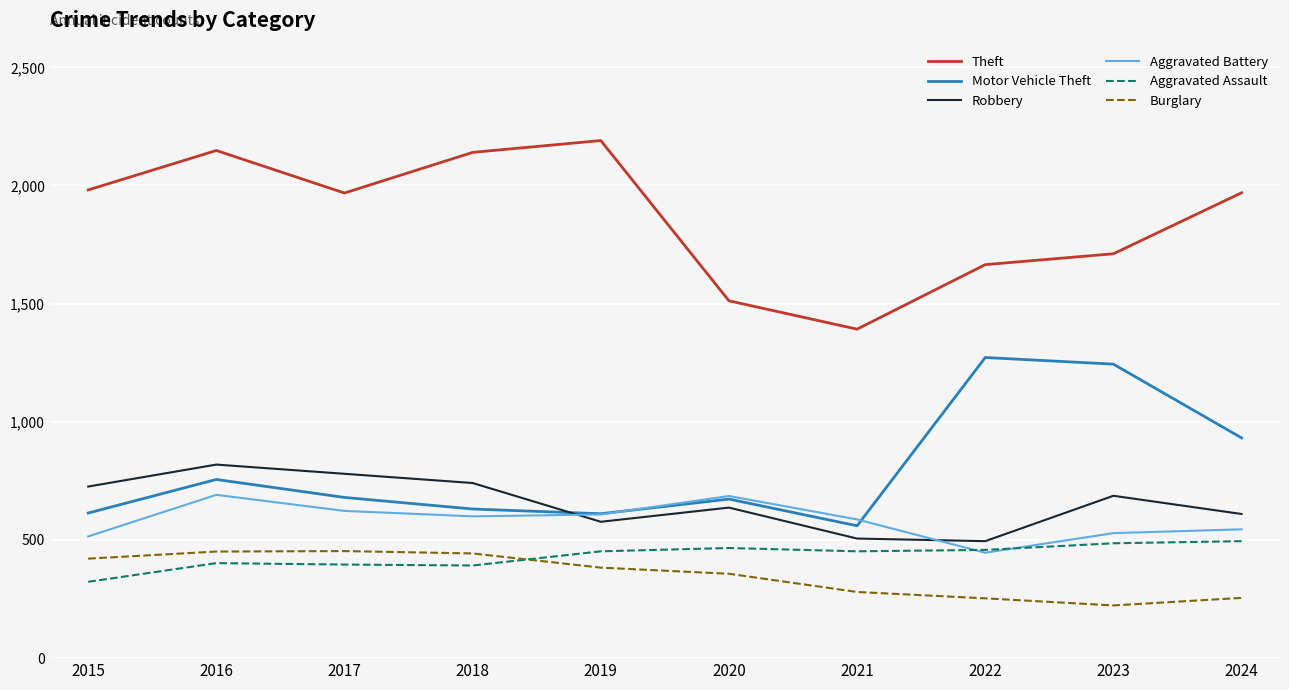

Is this an area chart (filled region under the line)?

No